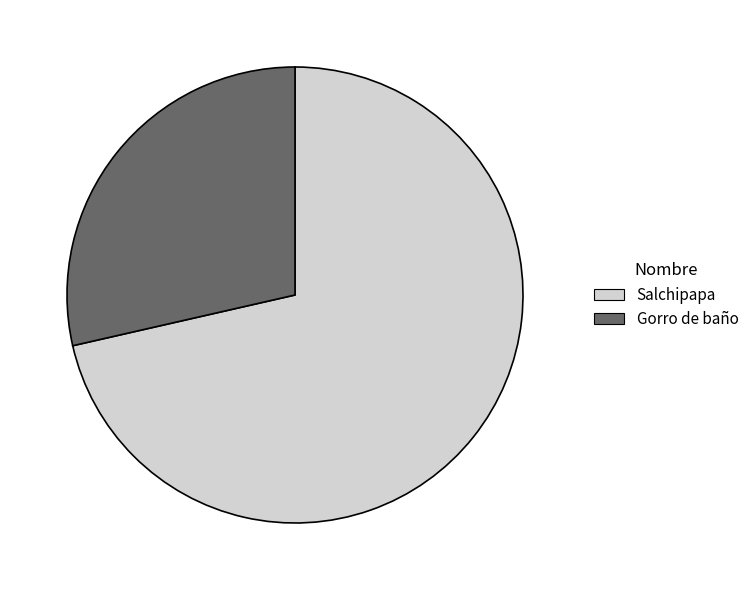

Is it true that Gorro de baño is 29% of the pie?

True